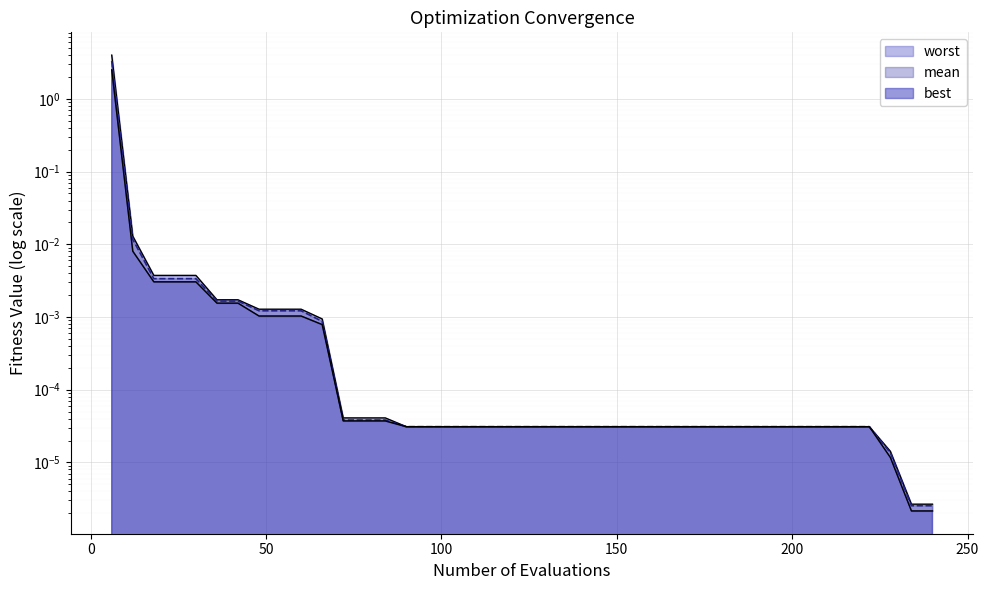

At how many categories does at least one series exceed 0?

40